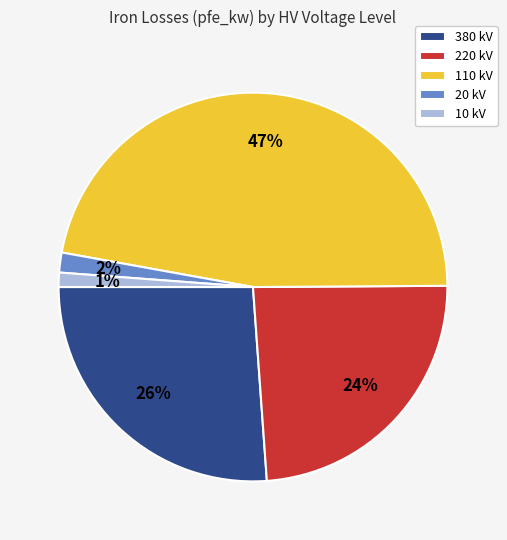

Count the number of slices in the pie.

5